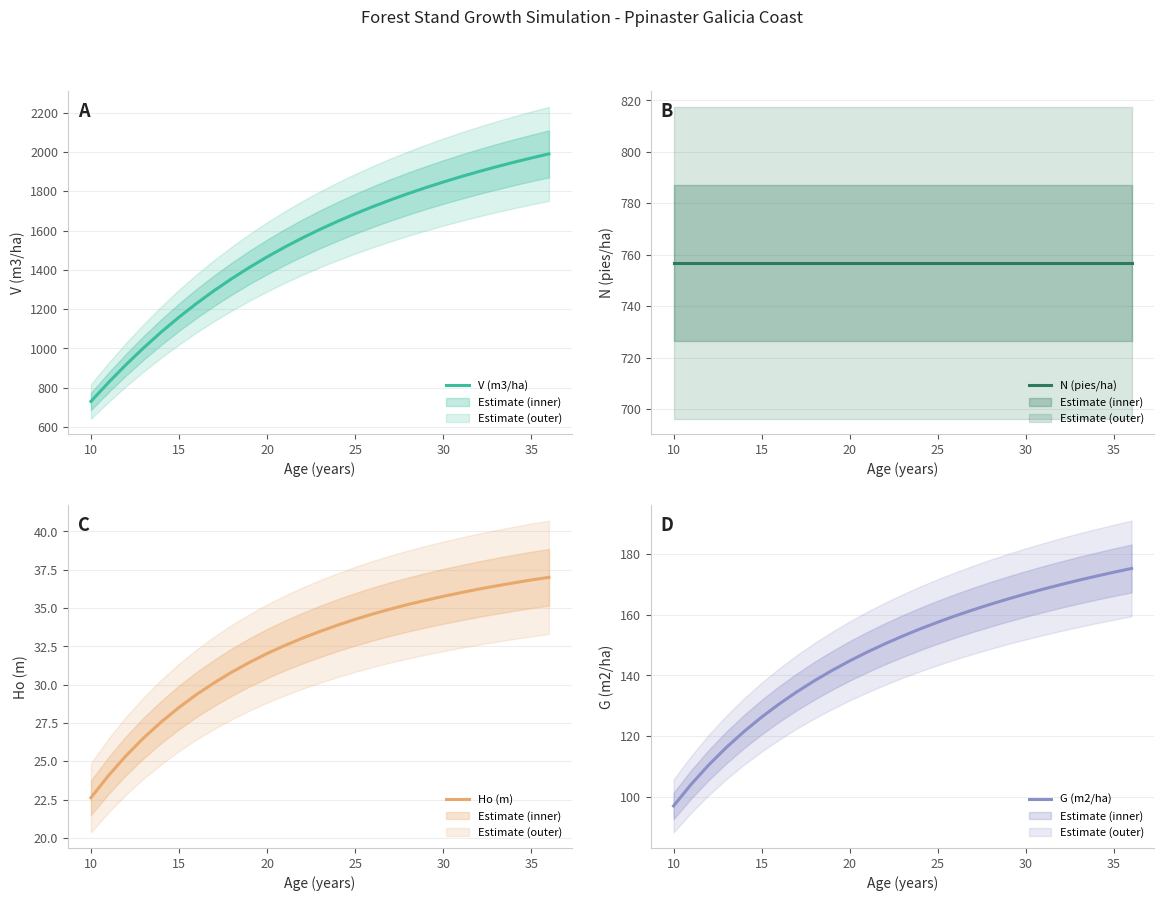

True or false: Ho (m) and G (m2/ha) intersect in this chart.

False